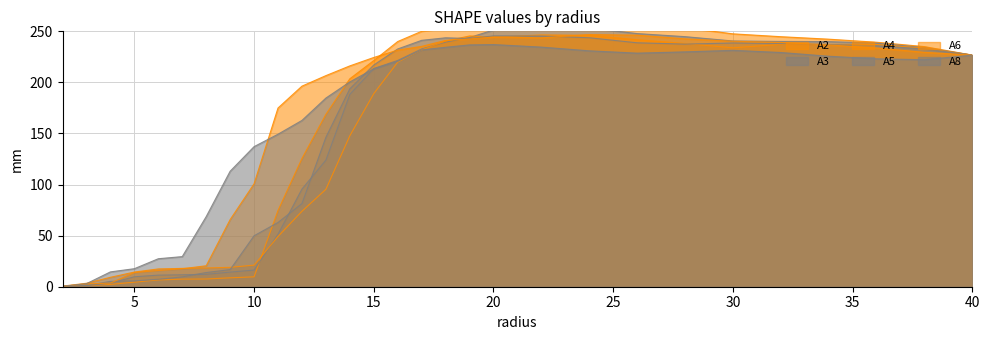

True or false: A3 has more than 1 points higher than both neighbors.

False